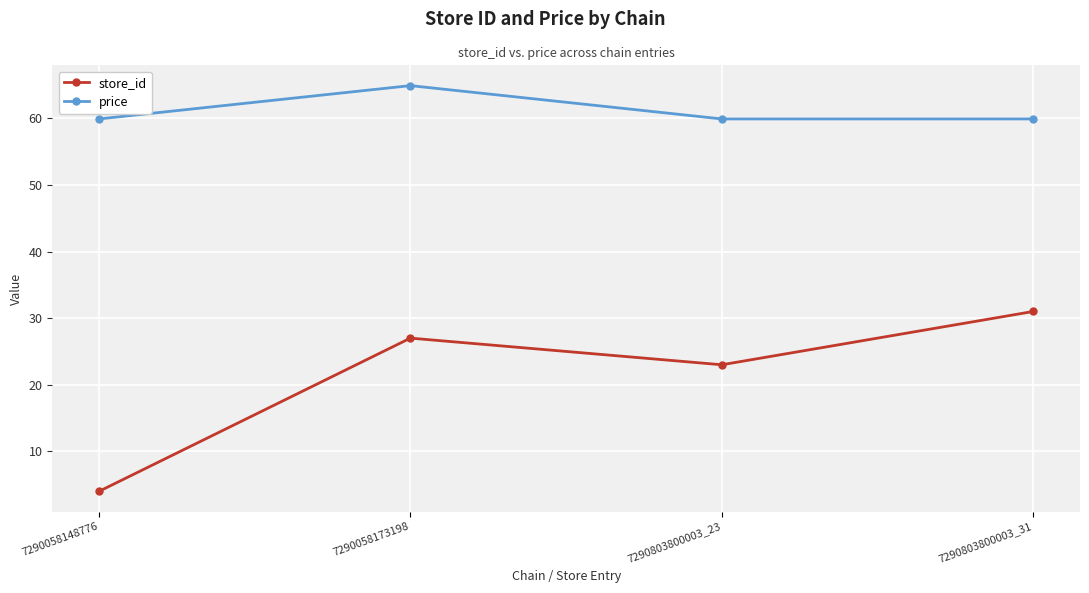

What is the difference between the maximum and minimum values in the store_id series?

27.0